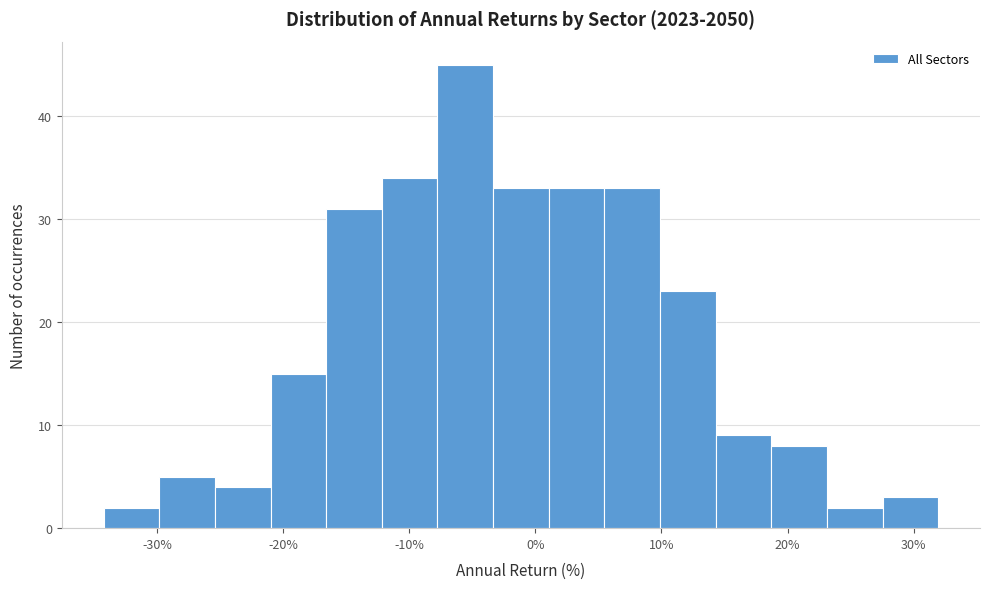

How tall is the bar that spans 19 to 23 on the x-axis? Neither the bar edges nor the heights are printed on the chart, so give them approximately, as read against the axes.

8